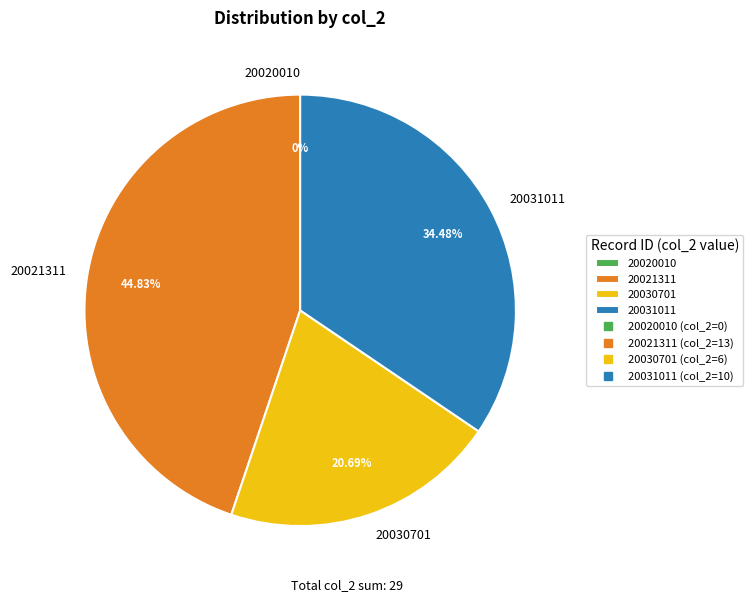

What is the ratio of the value at 20030701 to the value at 20021311?

0.5